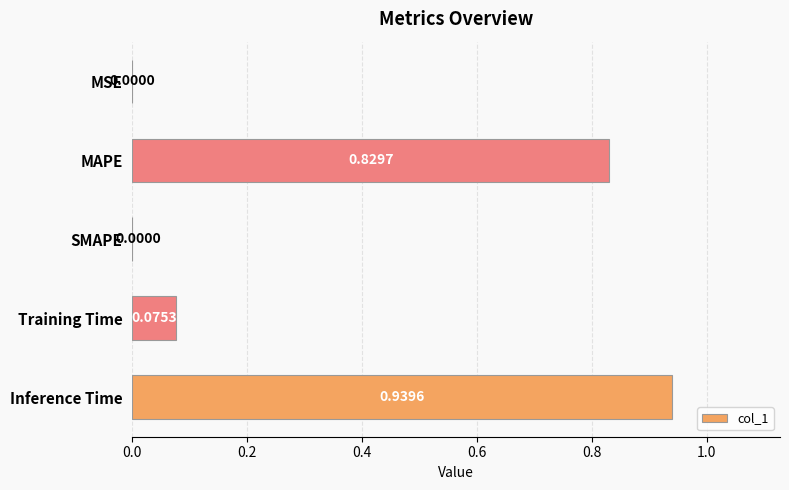

What is the sum of the values at Inference Time and Training Time?

1.0